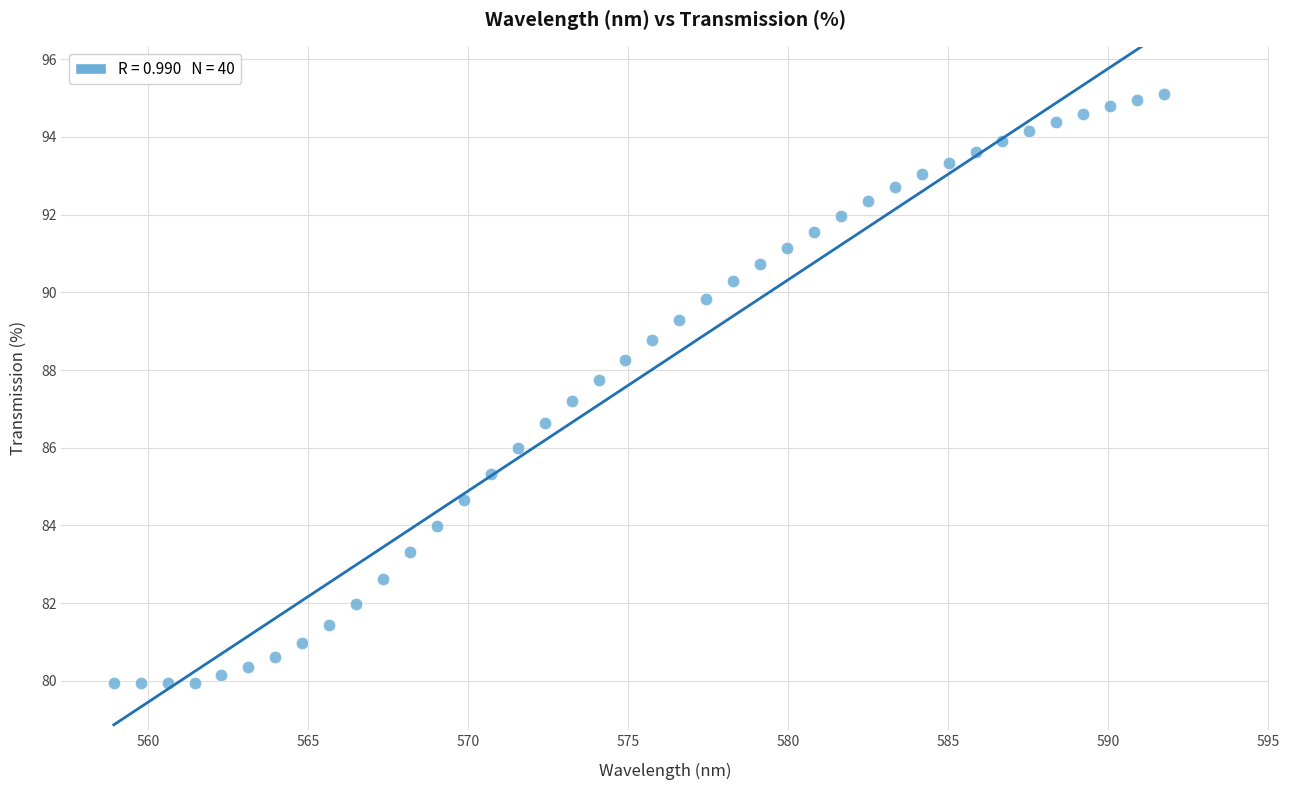

What is the range of X values (max minus min)?

32.8